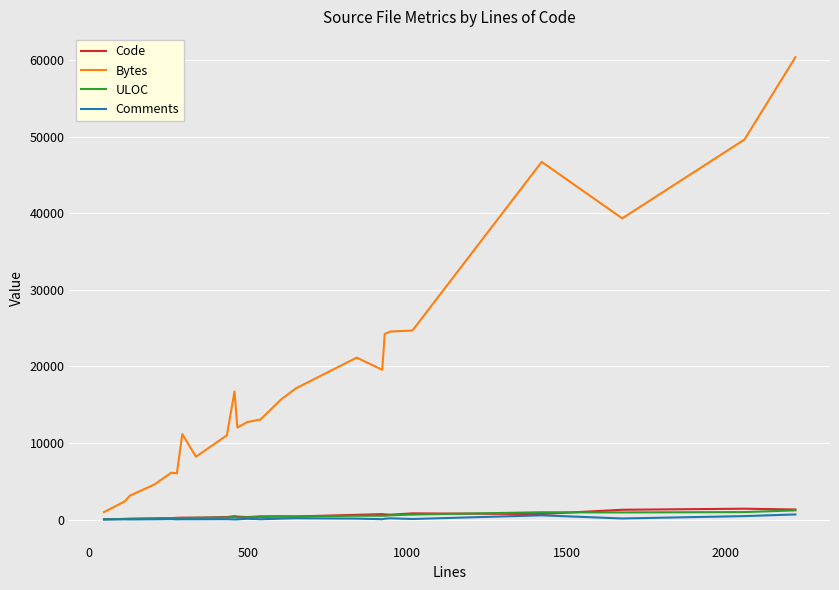

How many lines are shown in the chart?

4